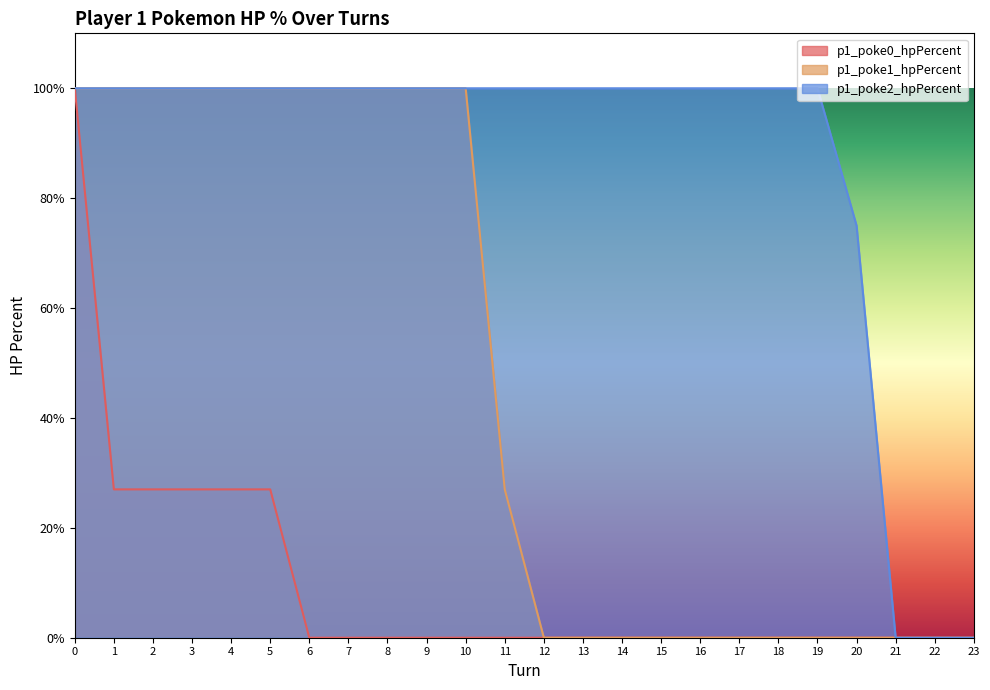

How many lines are shown in the chart?

3